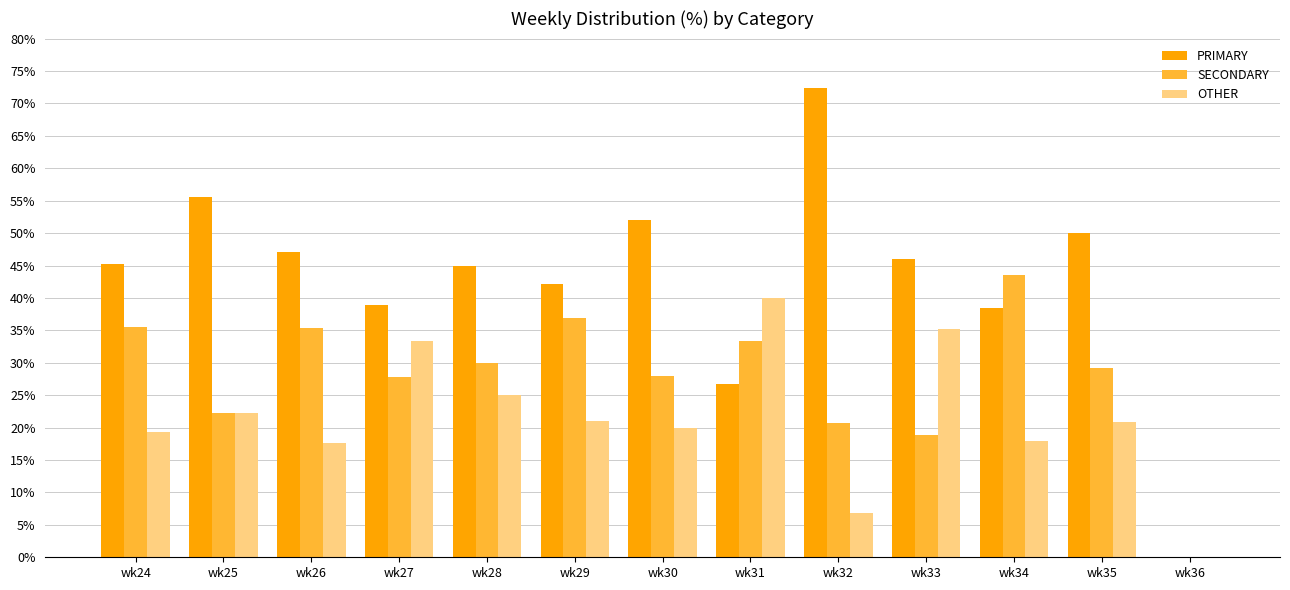

Which category has the highest value in the PRIMARY series?

wk32